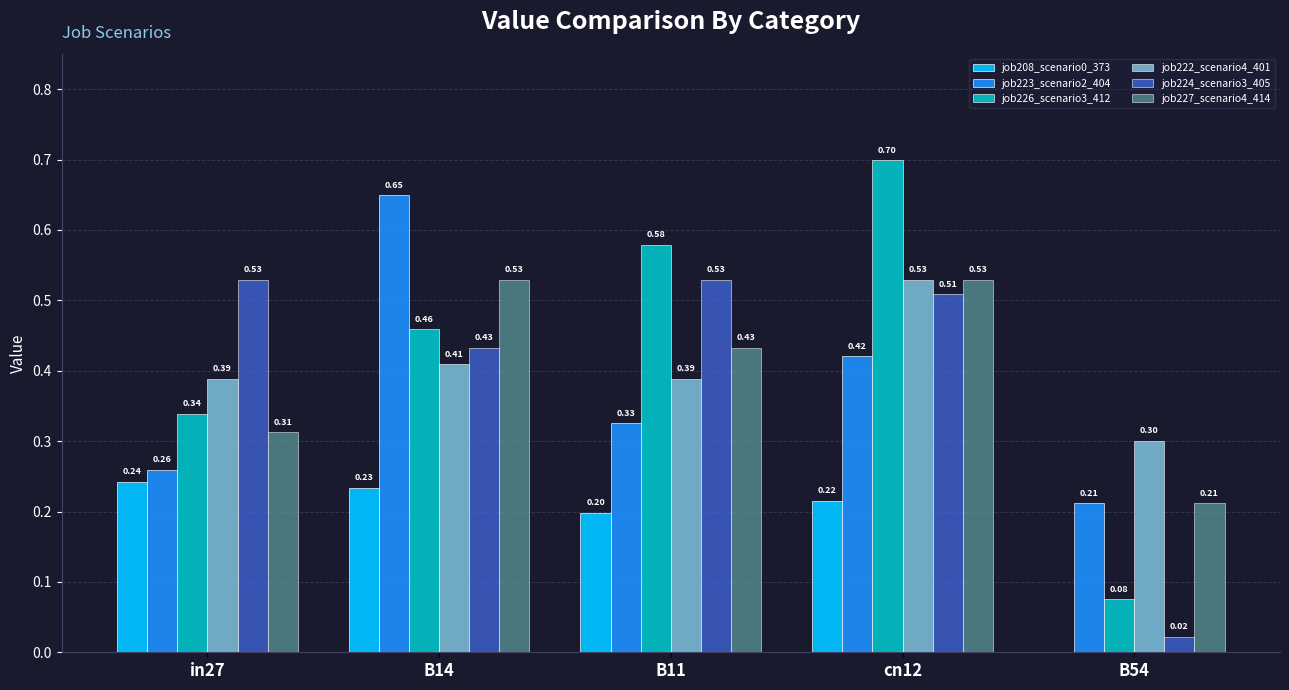

Count the job226_scenario3_412 values in the range 0 to 1.

5